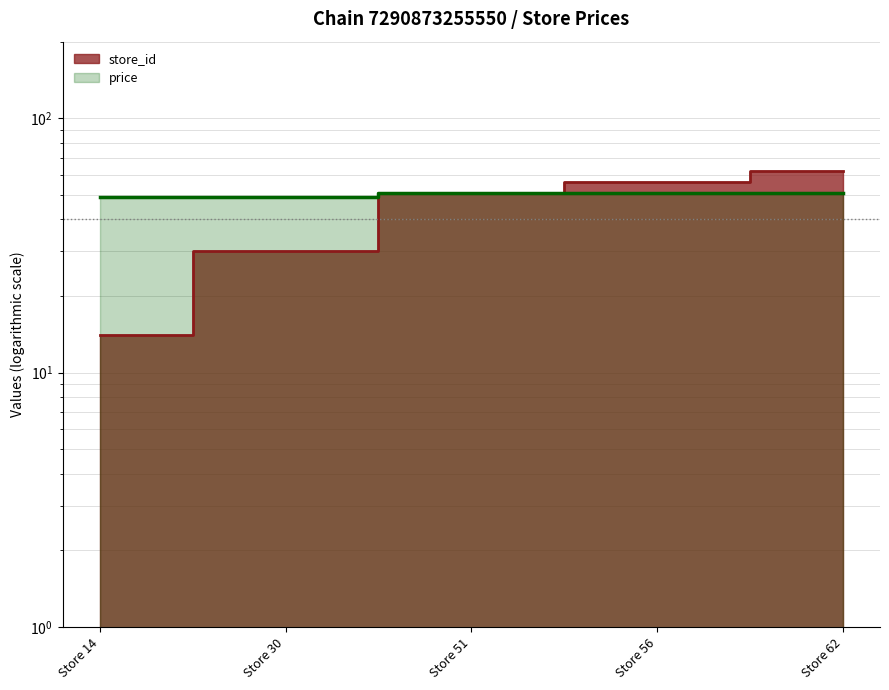

Between Store 14 and Store 30, which series saw the biggest shift?

store_id